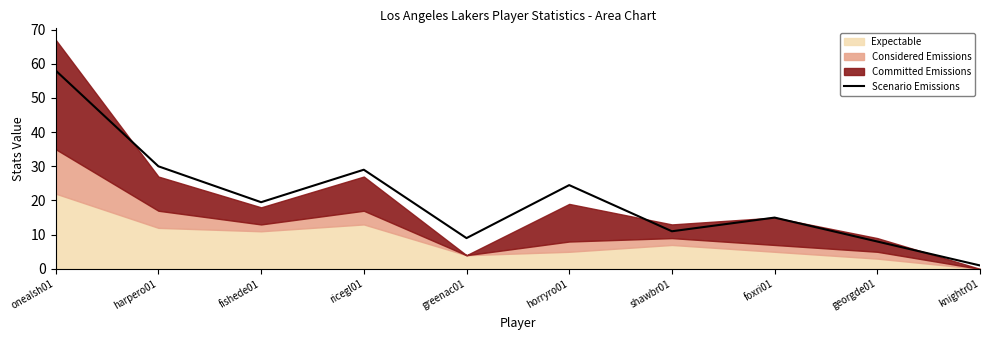

Reading right to left, what are all the values shown in this chart?

knightr01=1.0	georgde01=8.0	foxri01=15.0	shawbr01=11.0	horryro01=24.5	greenac01=9.0	ricegl01=29.0	fishede01=19.5	harpero01=30.0	onealsh01=58.0